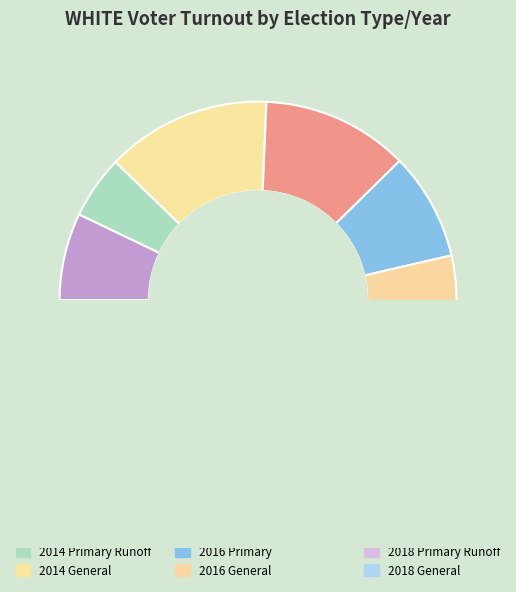

Does 2016 General represent more than half of the total?

No